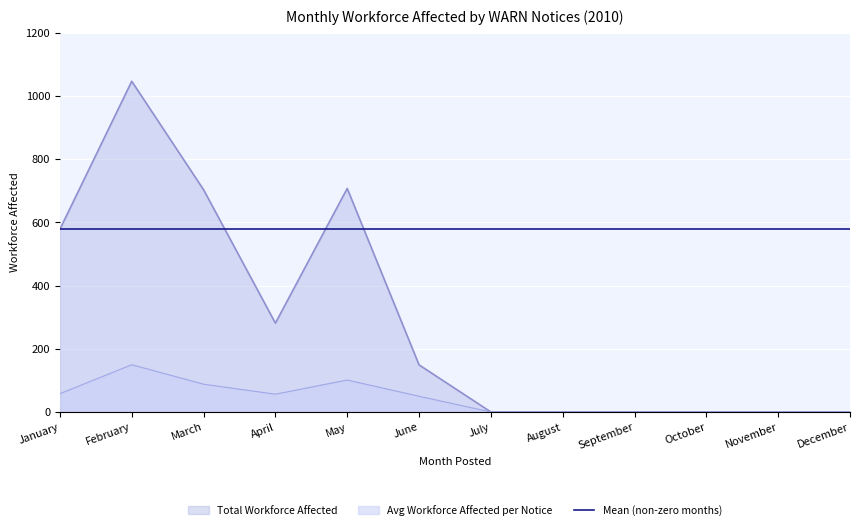

True or false: Mean (non-zero months) and Avg Workforce Affected per Notice intersect in this chart.

False